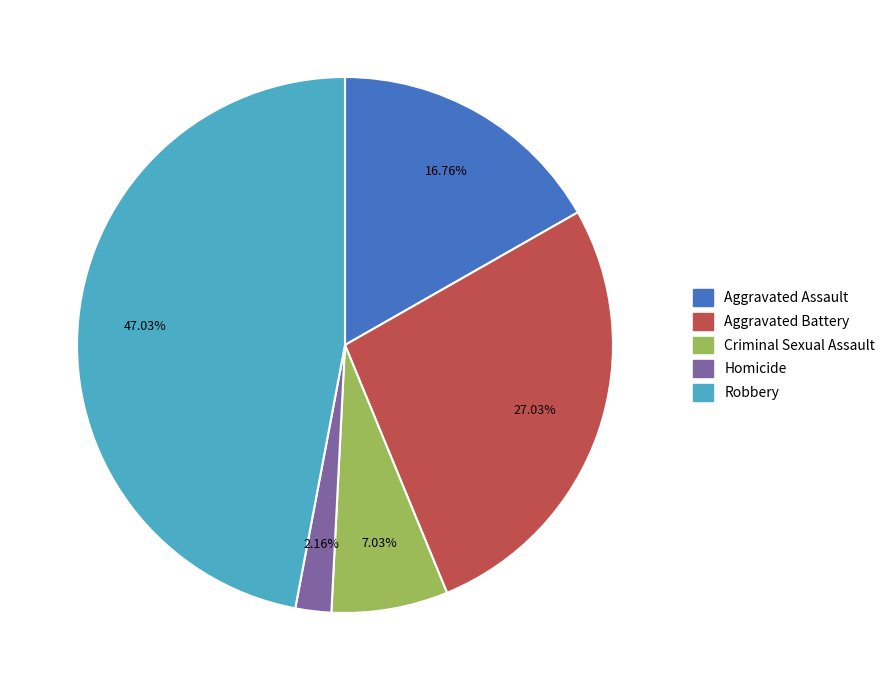

How many slices are in this pie chart?

5